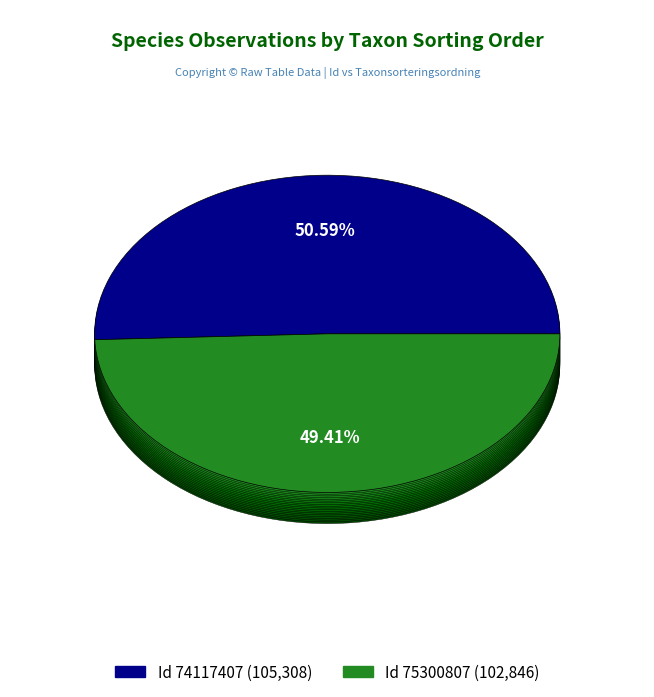

How many slices are in this pie chart?

2